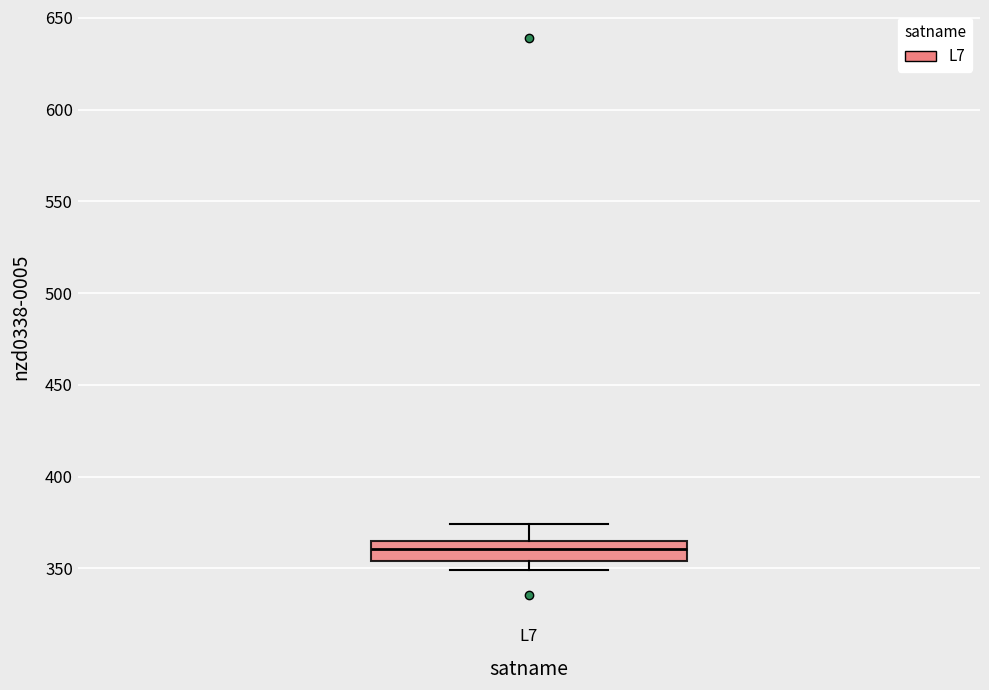

Where does the median line of the box for L7 sit on the y-axis? The values are not printed on the chart, so give them approximately, as read against the axis.

360